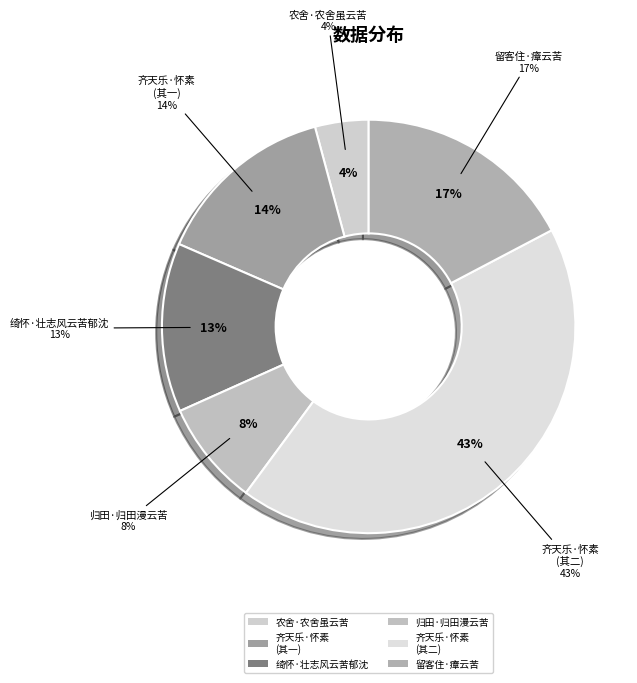

To the nearest percent, what is the difference between the 归田·归田漫云苦 and 农舍·农舍虽云苦 slice percentages?

4%